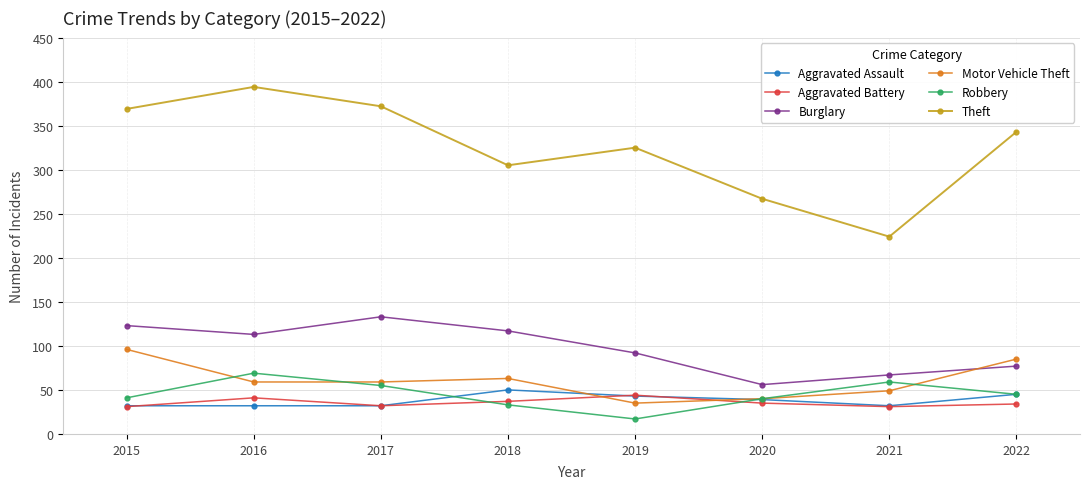

Which series changed the most between 2015 and 2020?

Theft